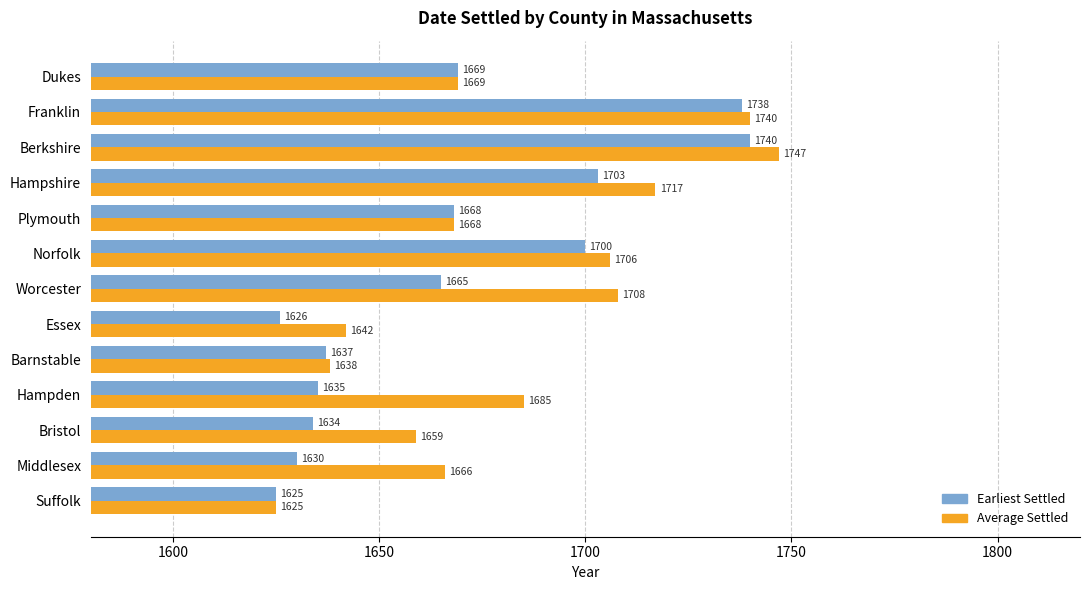

At Berkshire, list the series in order from largest to smallest.

Average Settled, Earliest Settled